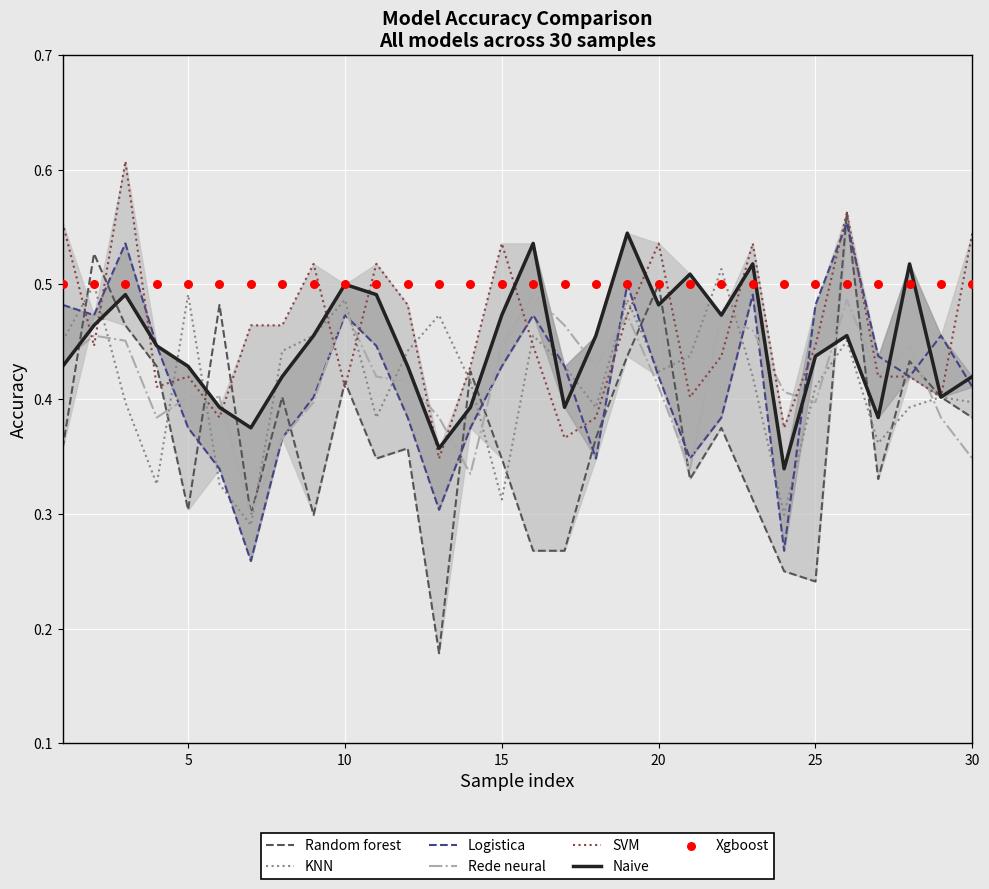

Is it true that KNN equals 0.1 at 15?

False